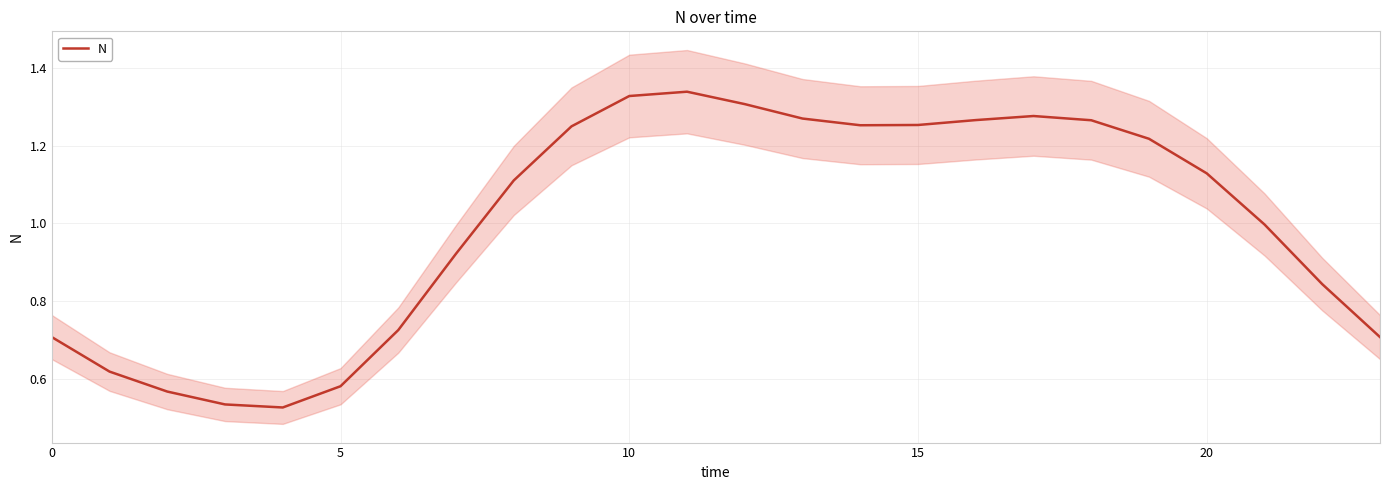

The value of N at 10 is 1.8. True or false?

False